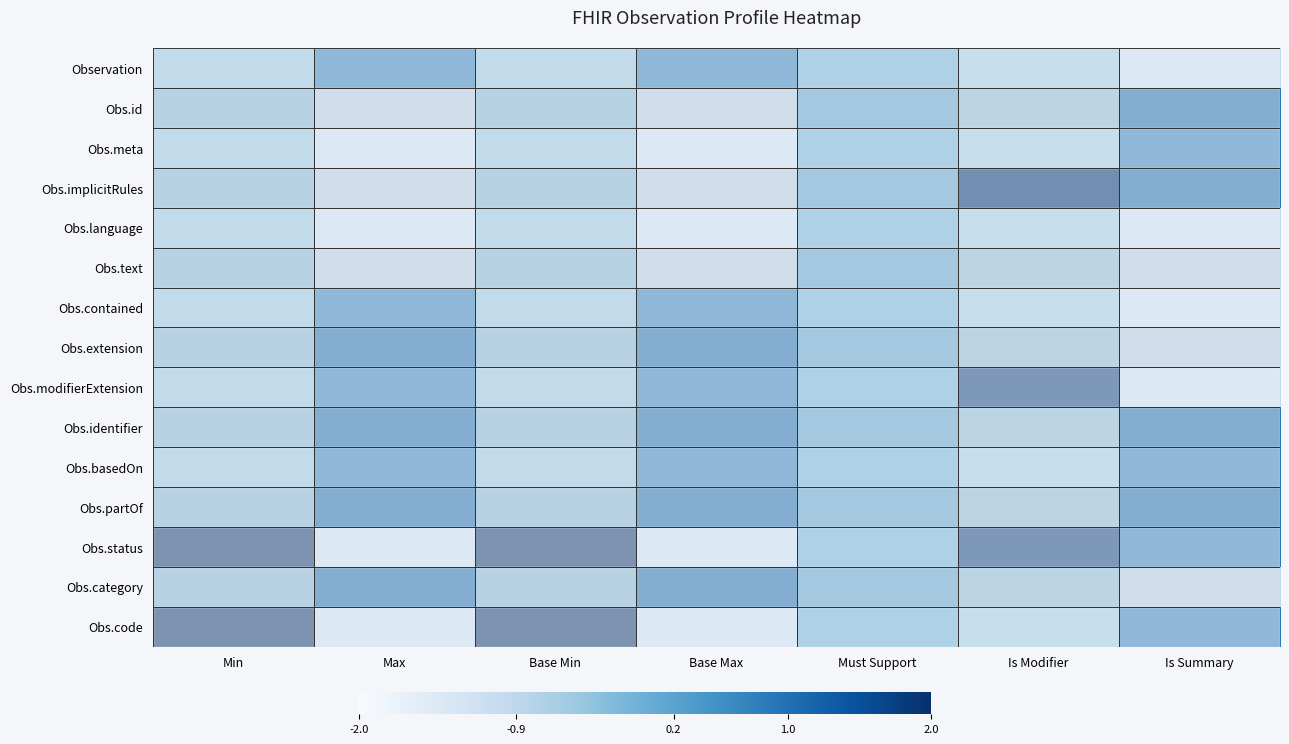

Between Base Min and Must Support, which series saw the biggest shift?

Obs.status